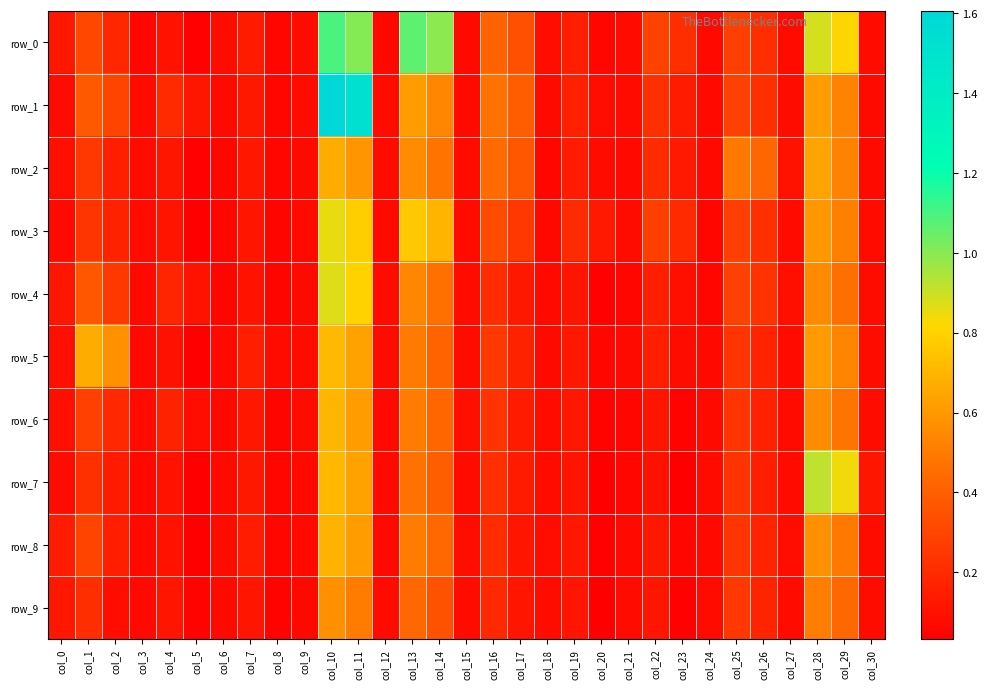

Which series has the largest range (max minus min)?

row_1